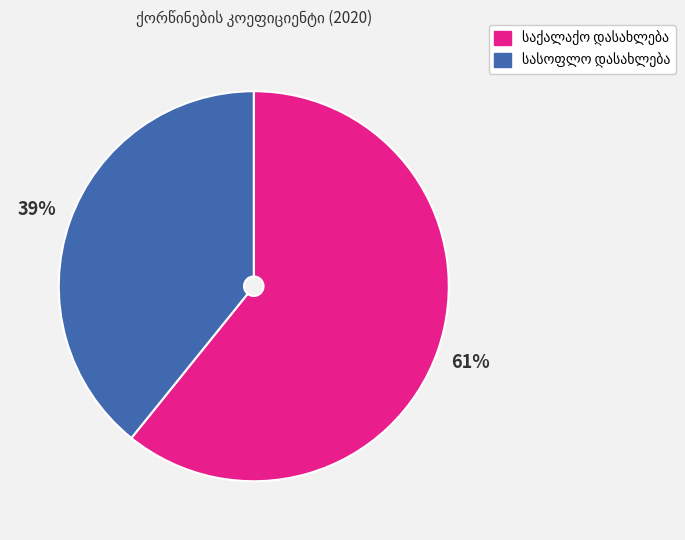

Does any single category account for the majority?

Yes